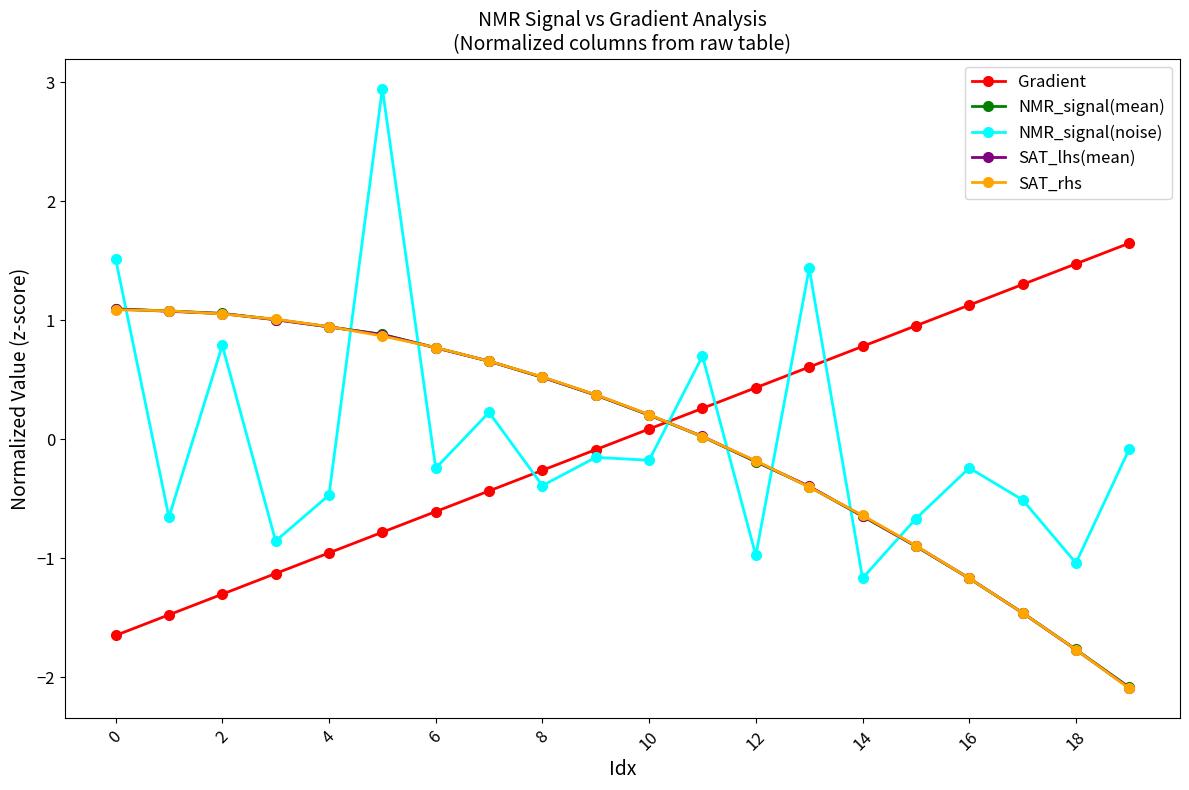

Which series has the largest range (max minus min)?

NMR_signal(noise)